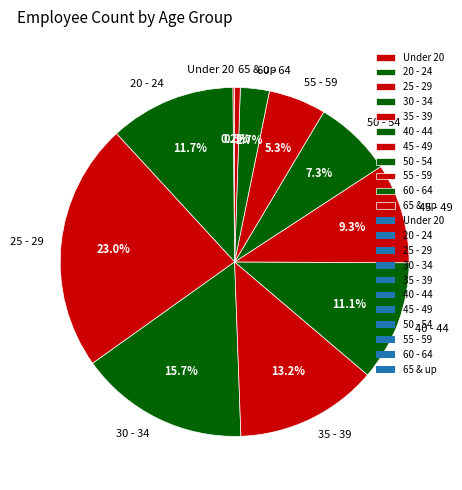

What is the largest slice in the pie chart?

25 - 29